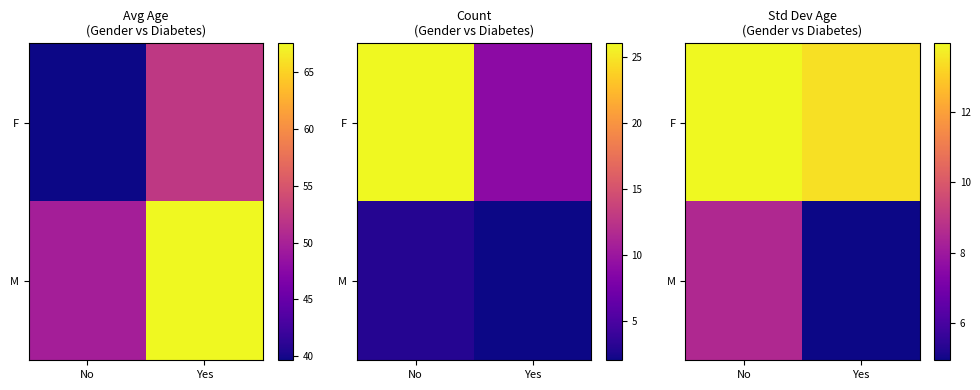

List the labels in order of M value, smallest first.

Yes, No